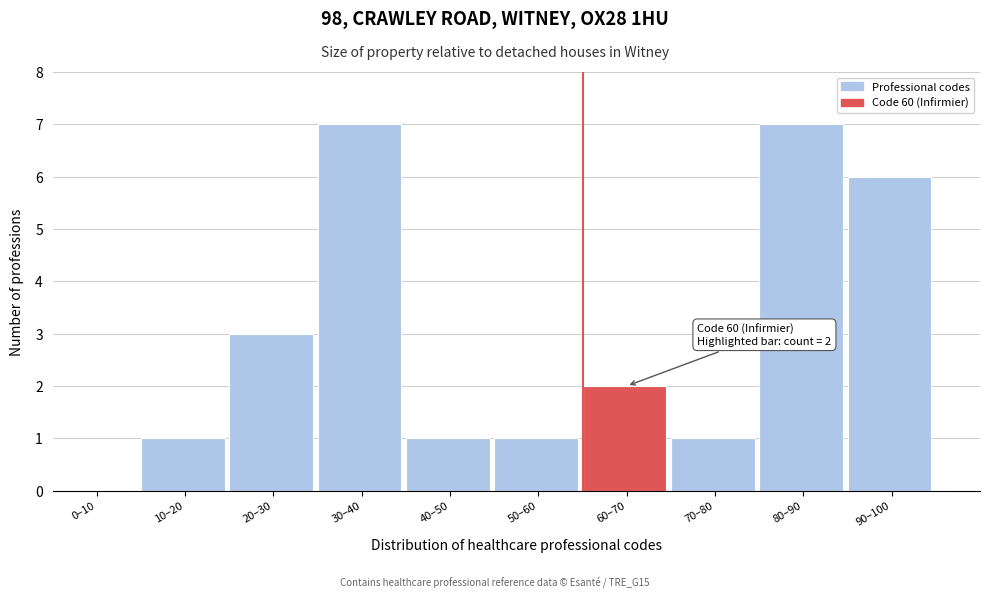

Reading left to right, list all the values displayed in this chart.

0–10=0	10–20=1	20–30=3	30–40=7	40–50=1	50–60=1	60–70=2	70–80=1	80–90=7	90–100=6